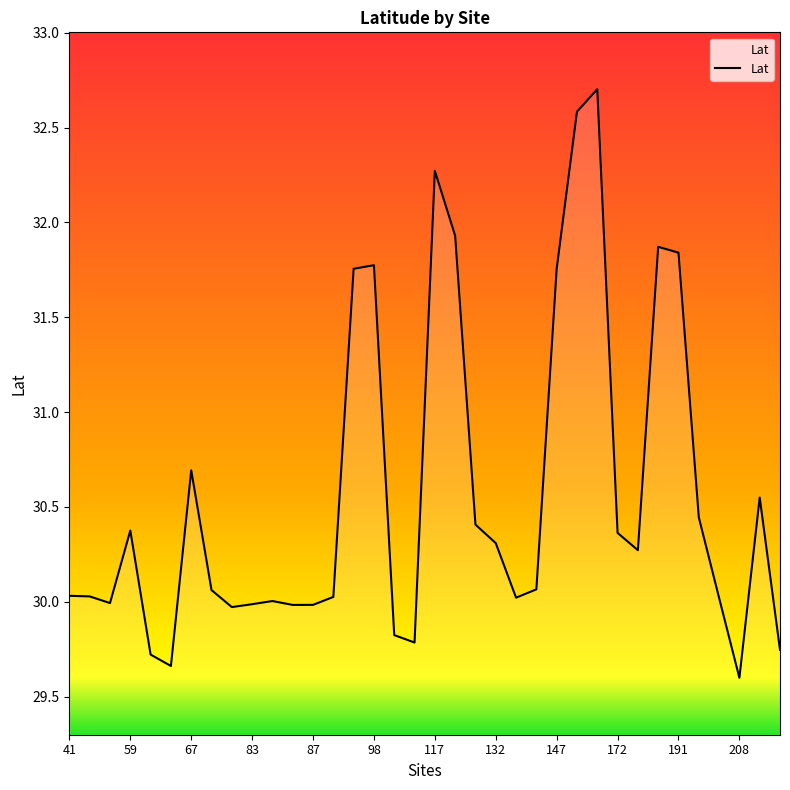

What is the minimum value shown in the chart?

29.6